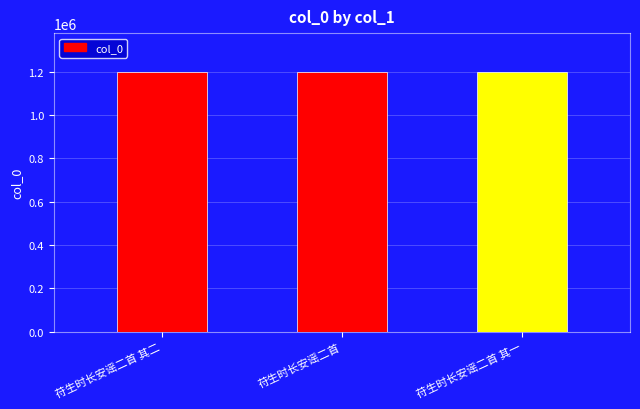

What is the sum of the values at 苻生时长安谣二首 其二 and 苻生时长安谣二首 其一?

2397965